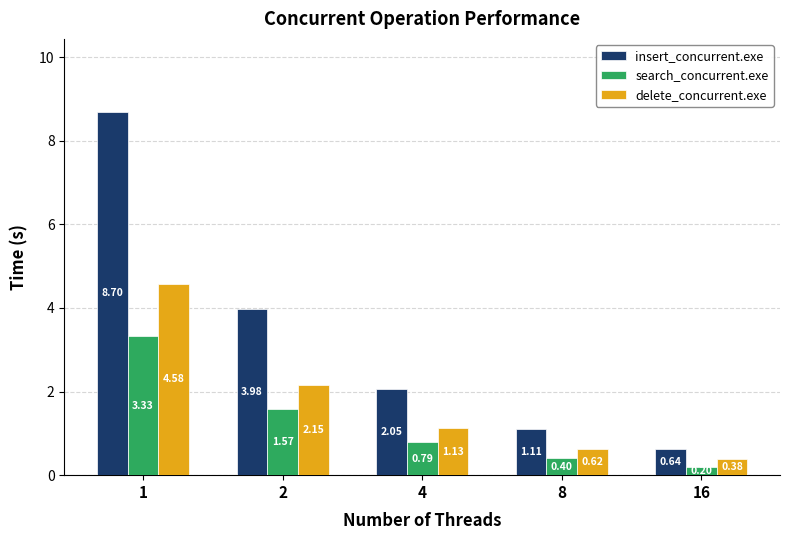

Rank the categories by insert_concurrent.exe value from lowest to highest.

16, 8, 4, 2, 1